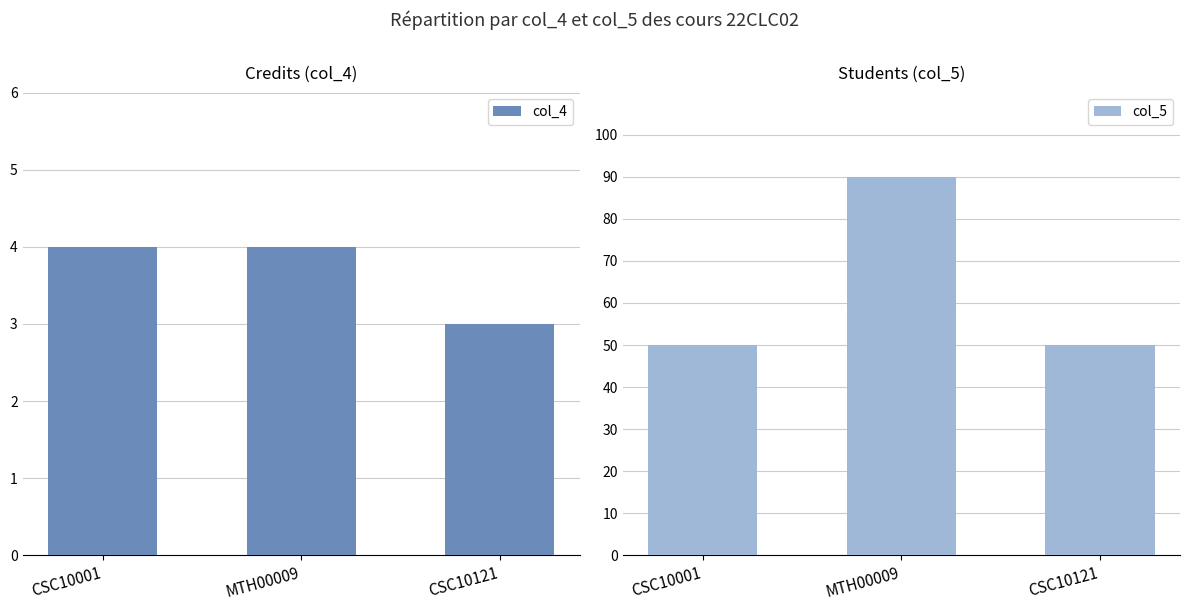

What is the spread (max minus min) of values at CSC10001?

46